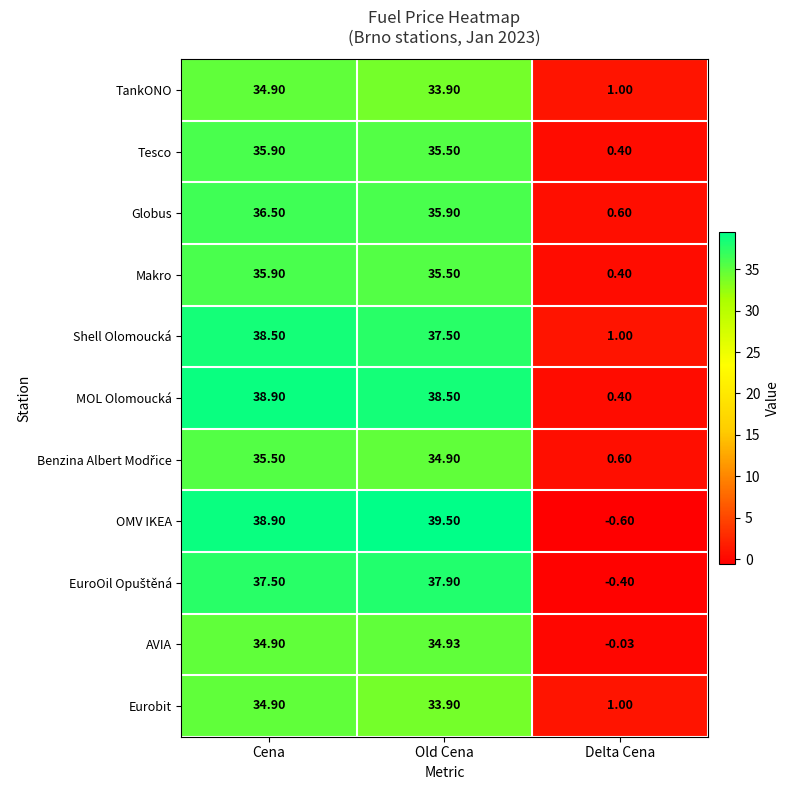

What is the total value across all series at Delta Cena?

4.4